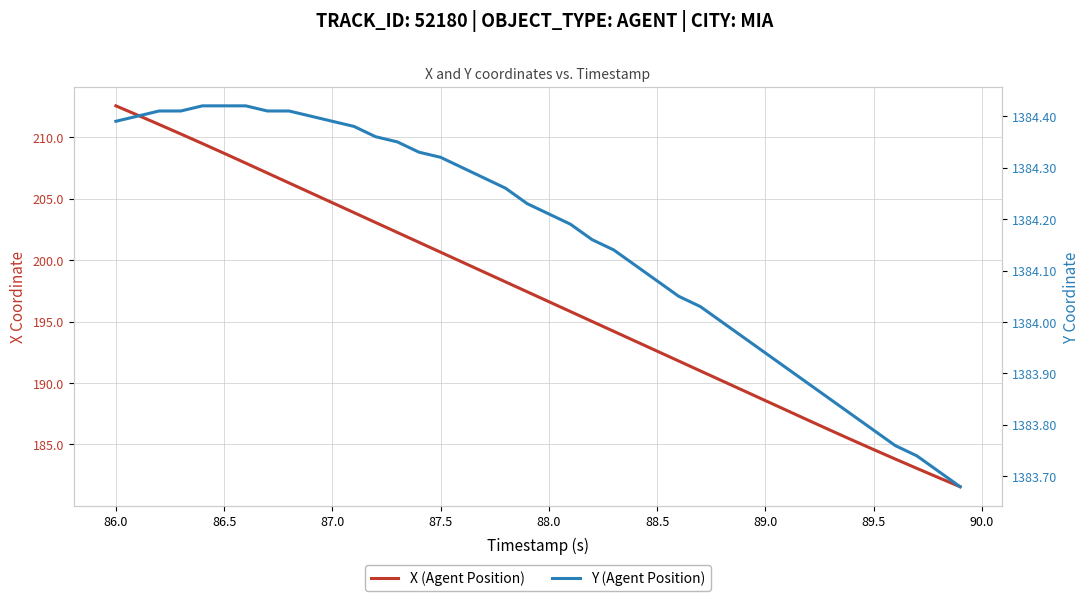

At how many categories does at least one series exceed 898?

40